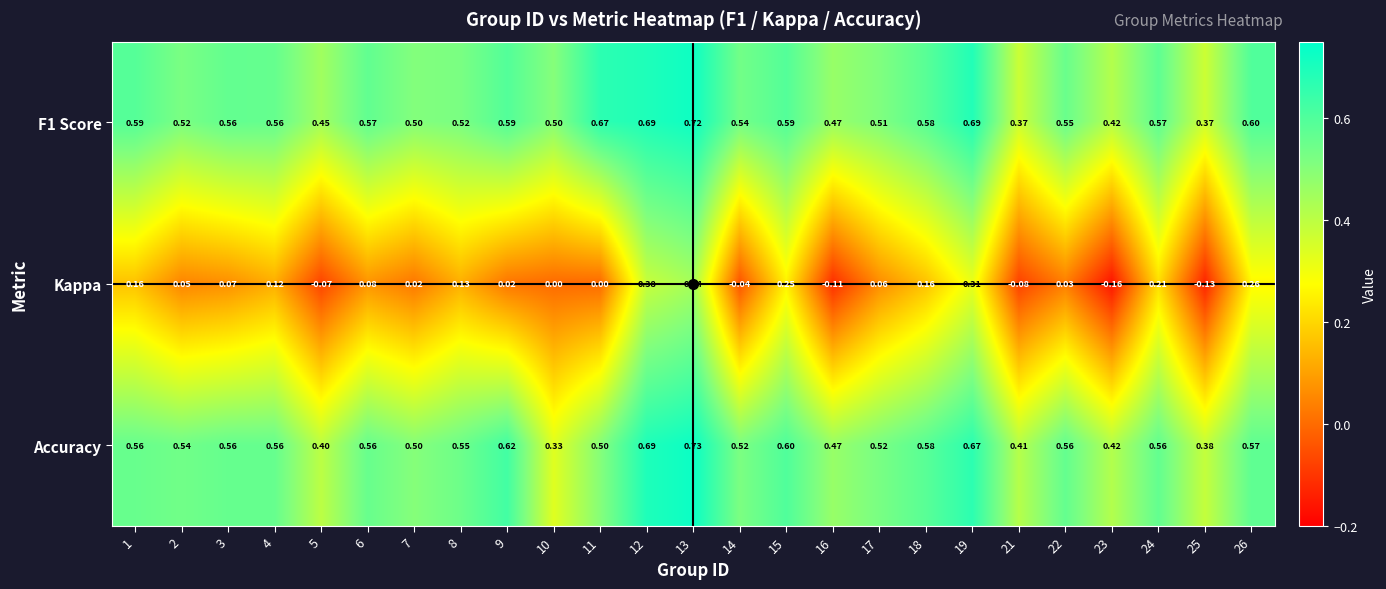

Which series has the largest total across all categories?

F1 Score